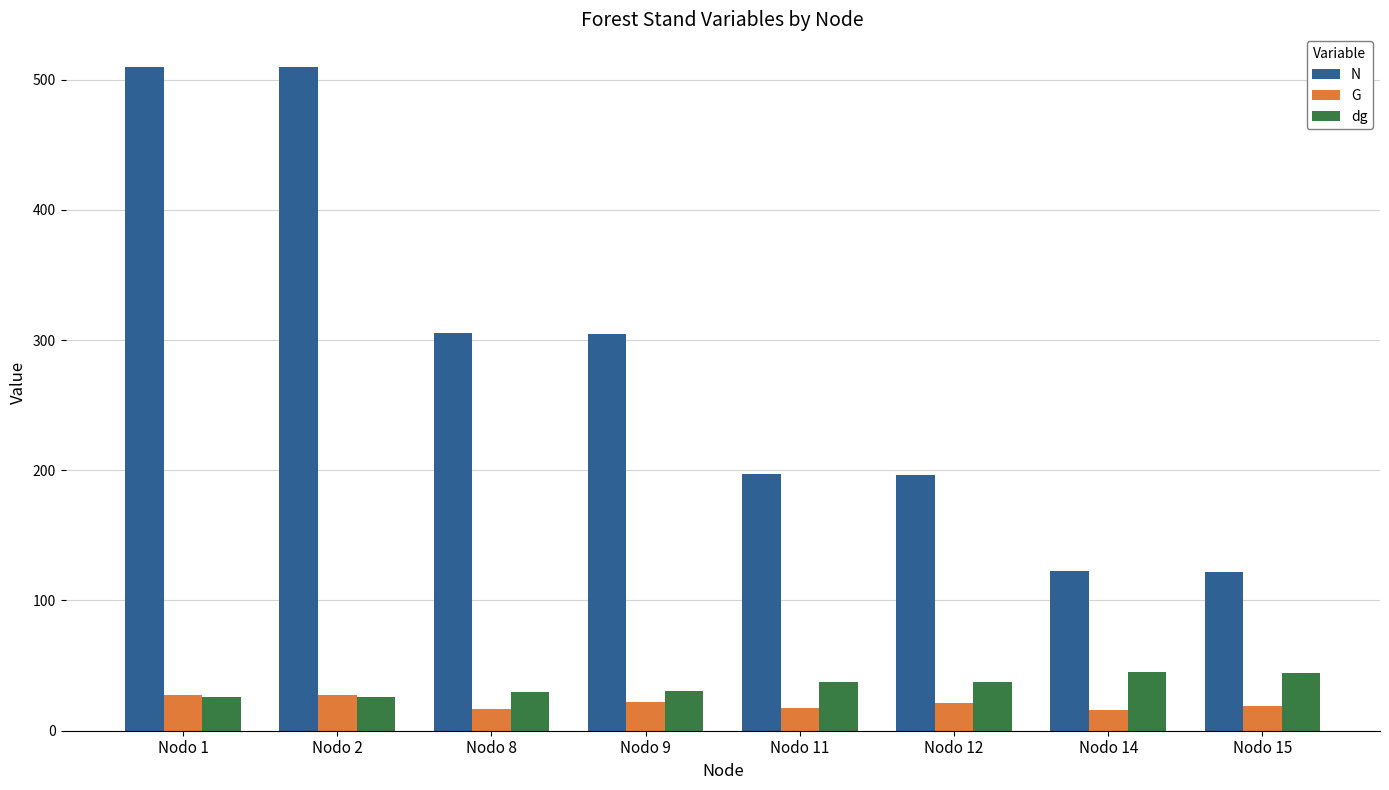

What is the spread (max minus min) of values at Nodo 14?

106.5